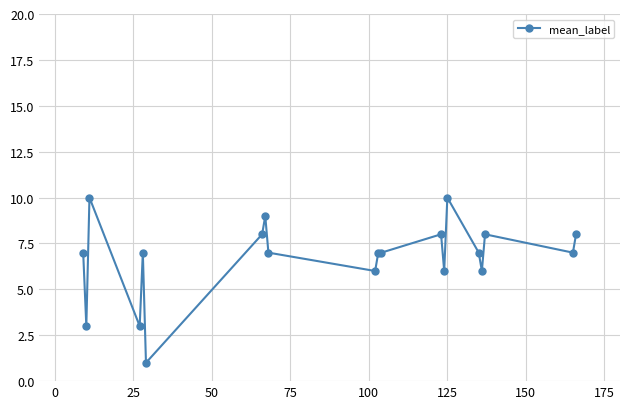

What is the difference between the maximum and minimum values?

9